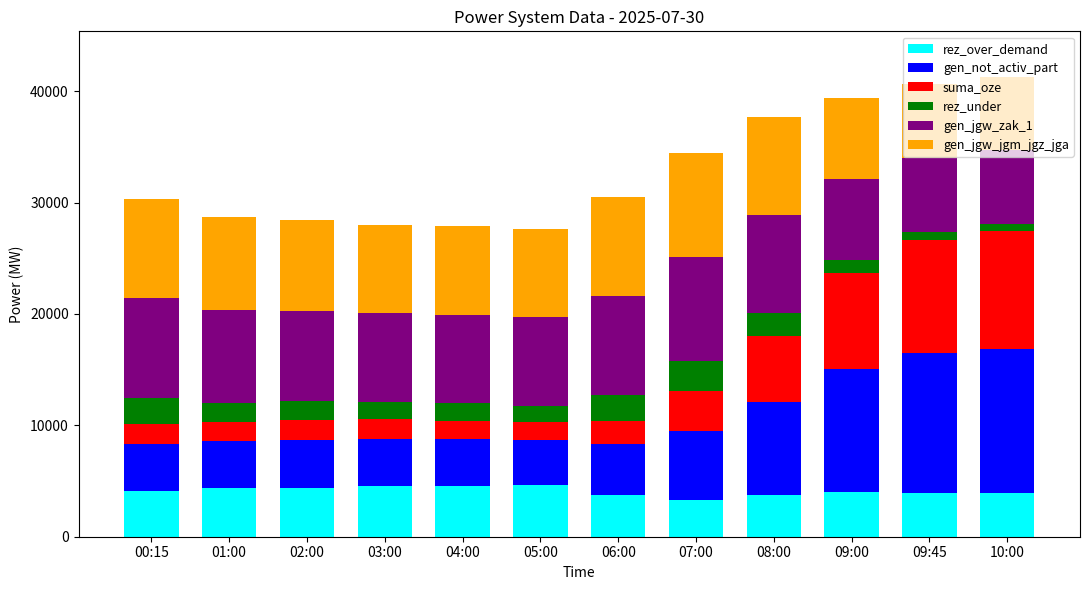

What is the minimum value for rez_over_demand?

3340